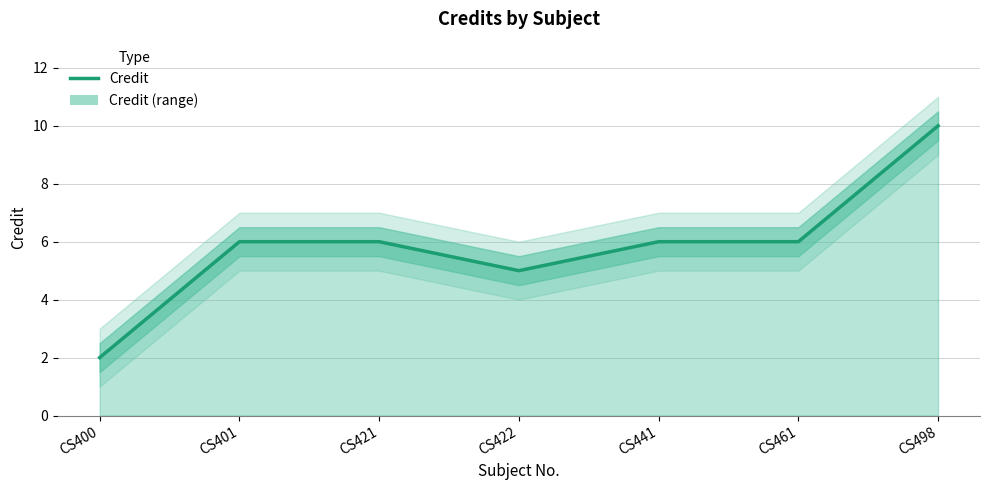

Count the values in the range 5 to 6.

5